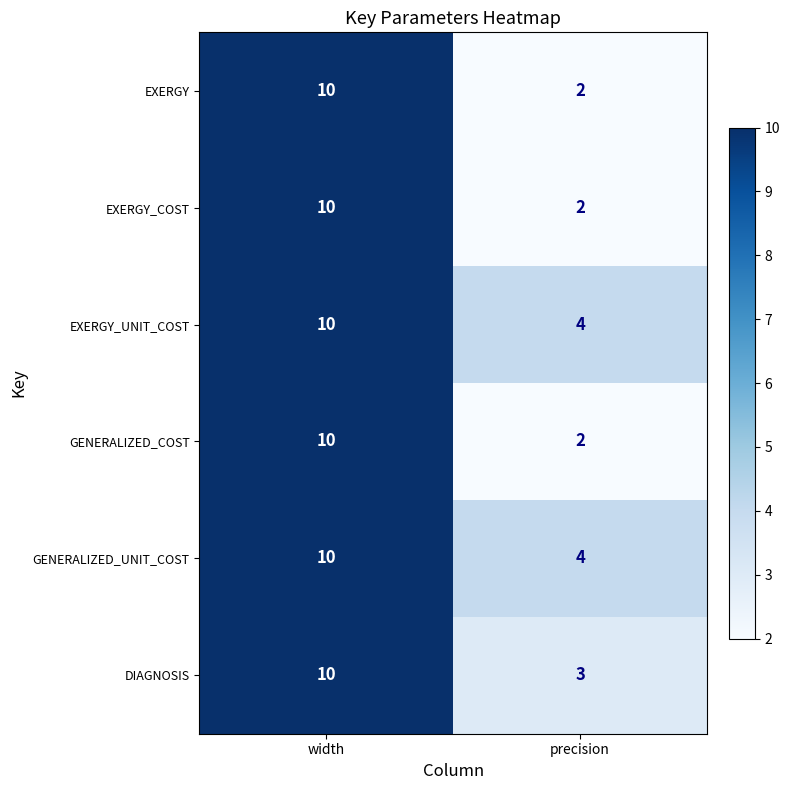

What is the difference between the GENERALIZED_UNIT_COST values at precision and width?

6